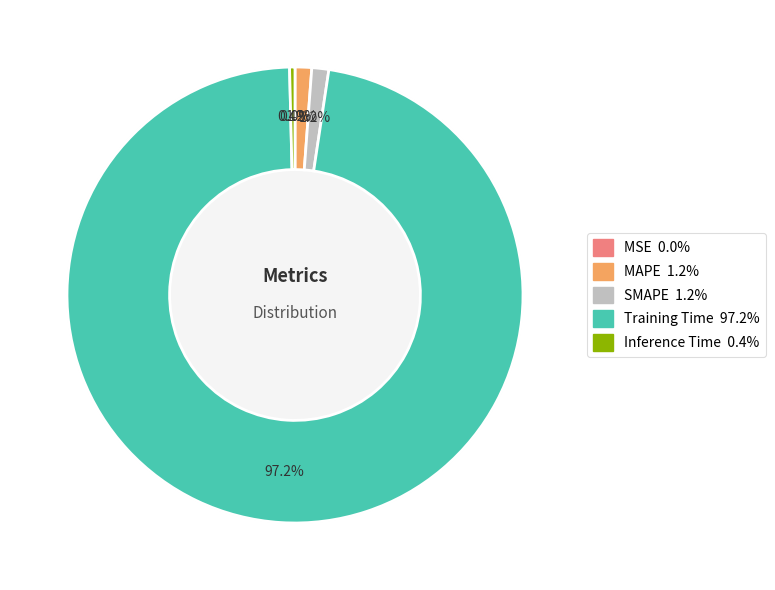

How many segments does this pie chart have?

5